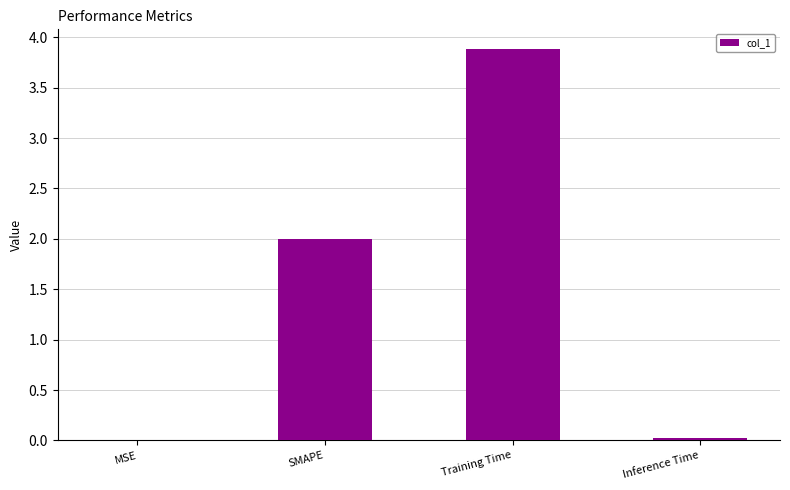

What is the change in value from Training Time to Inference Time?

-3.9